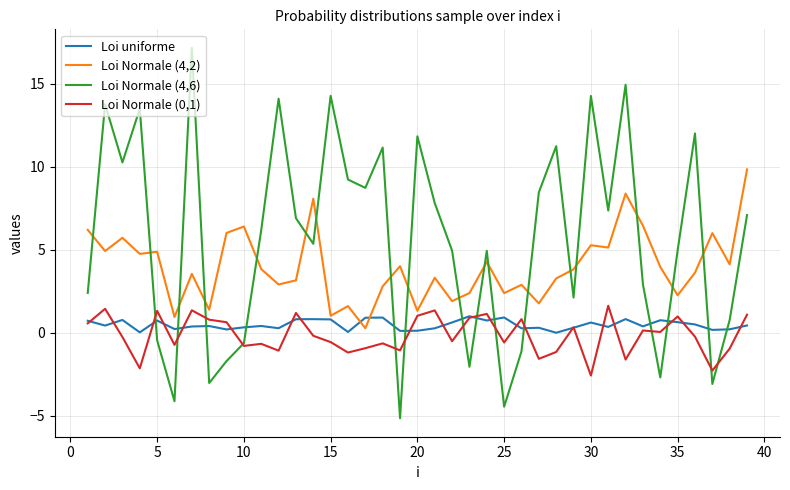

What is the maximum value for Loi Normale (4,2)?

9.8